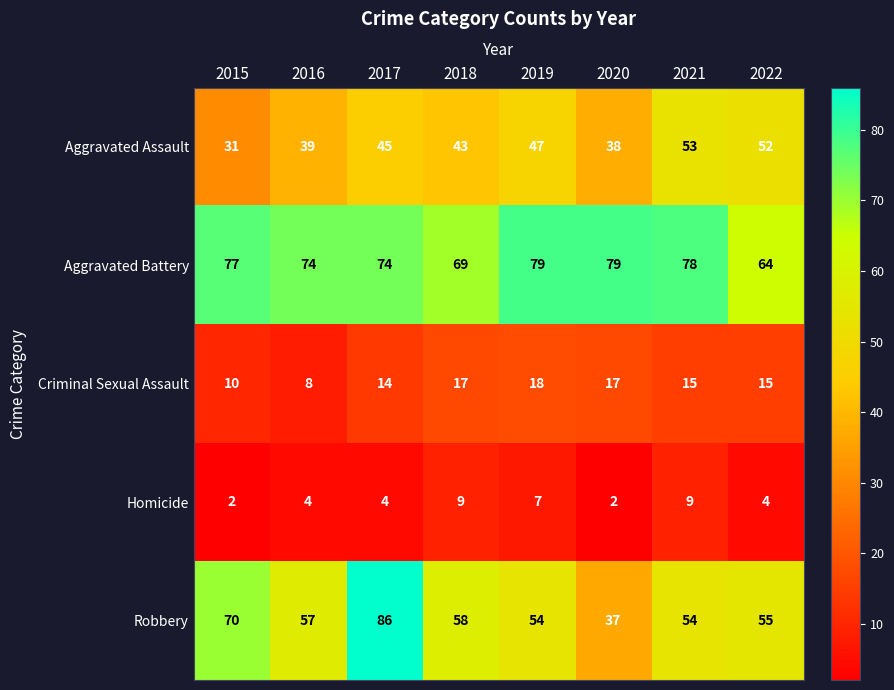

Which series has the widest spread of values?

Robbery